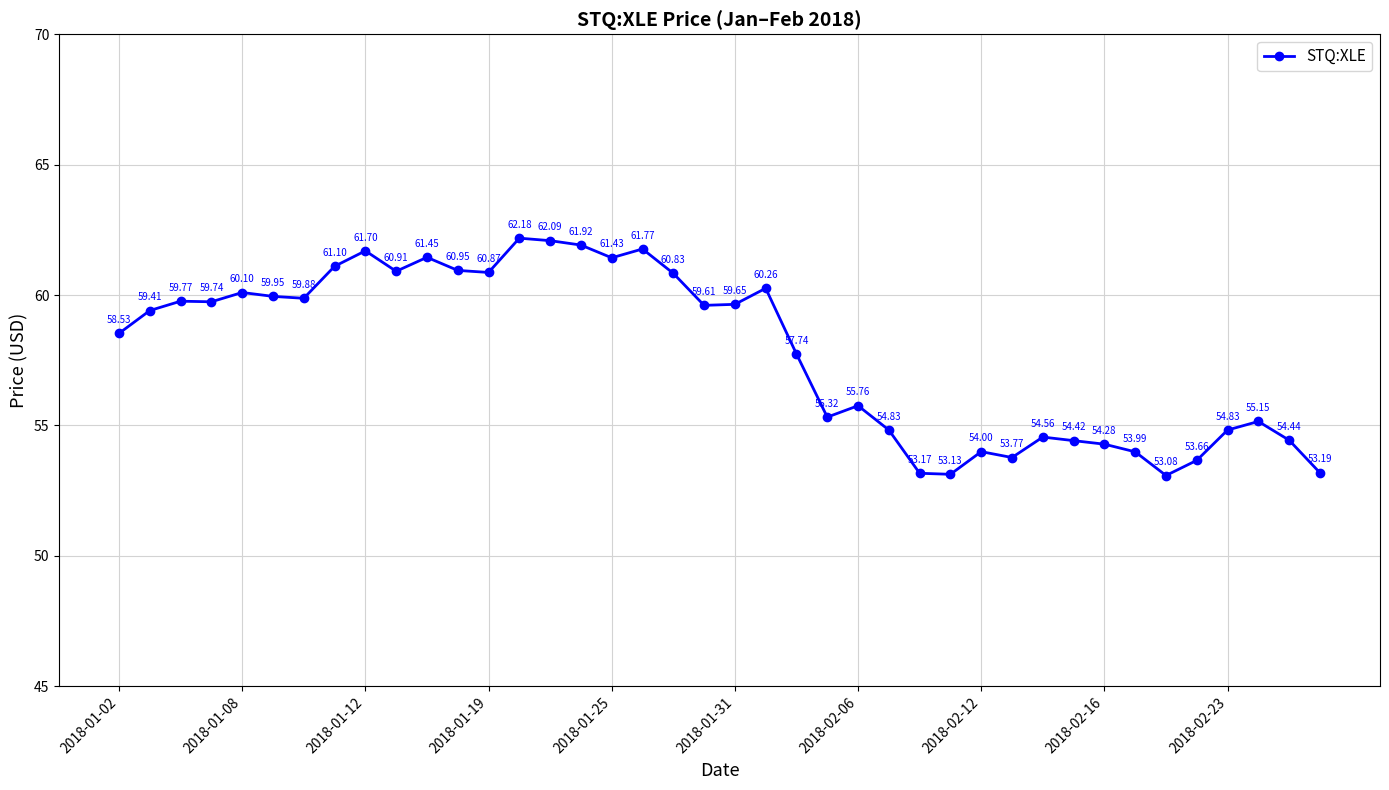

What is the maximum value shown in the chart?

62.2